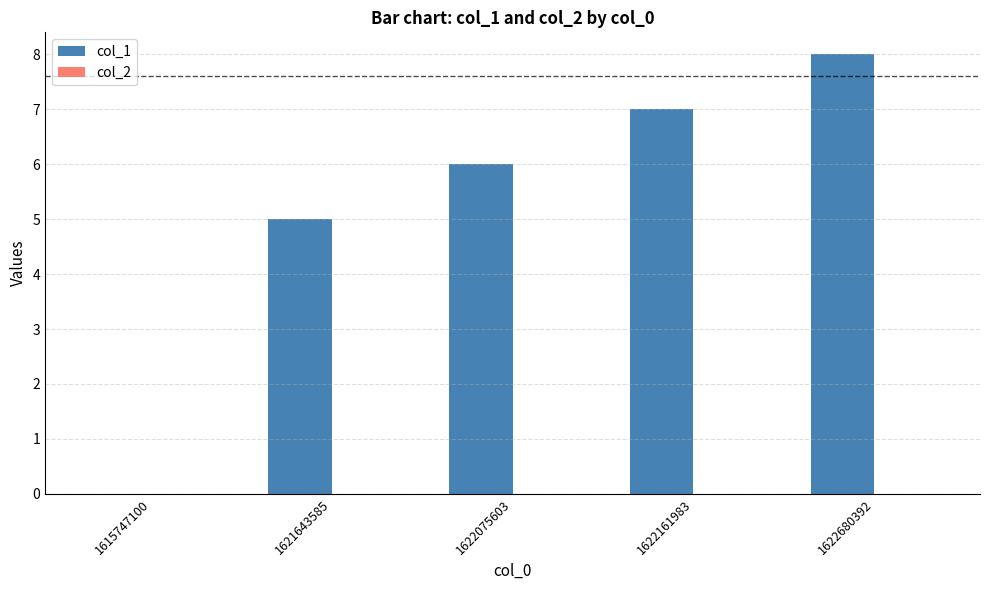

Reading left to right, what are all the values shown in this chart?

1615747100=0	1621643585=5	1622075603=6	1622161983=7	1622680392=8